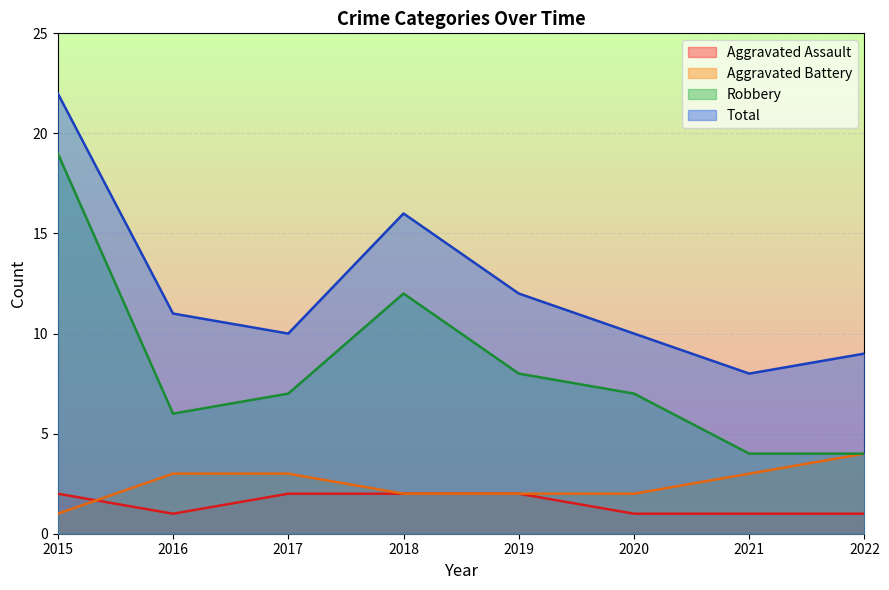

True or false: Aggravated Battery has a value of 1 at 2016.

False